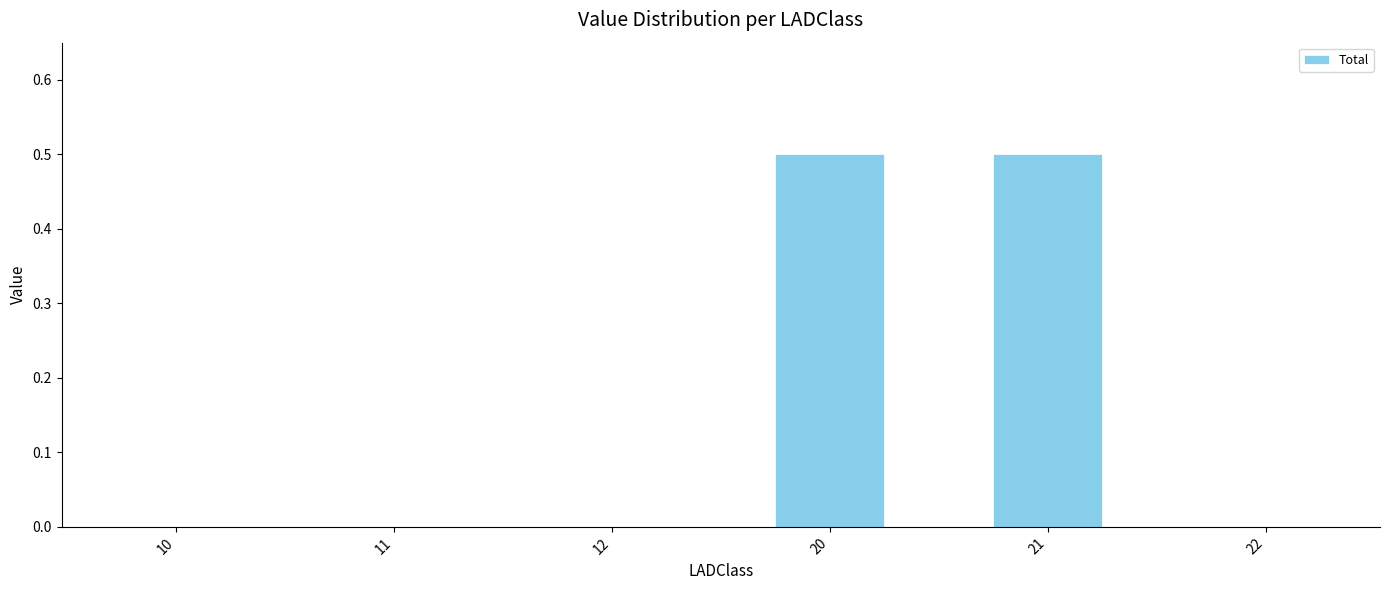

Reading left to right, what are all the values shown in this chart?

10=0.0	11=0.0	12=0.0	20=0.5	21=0.5	22=0.0